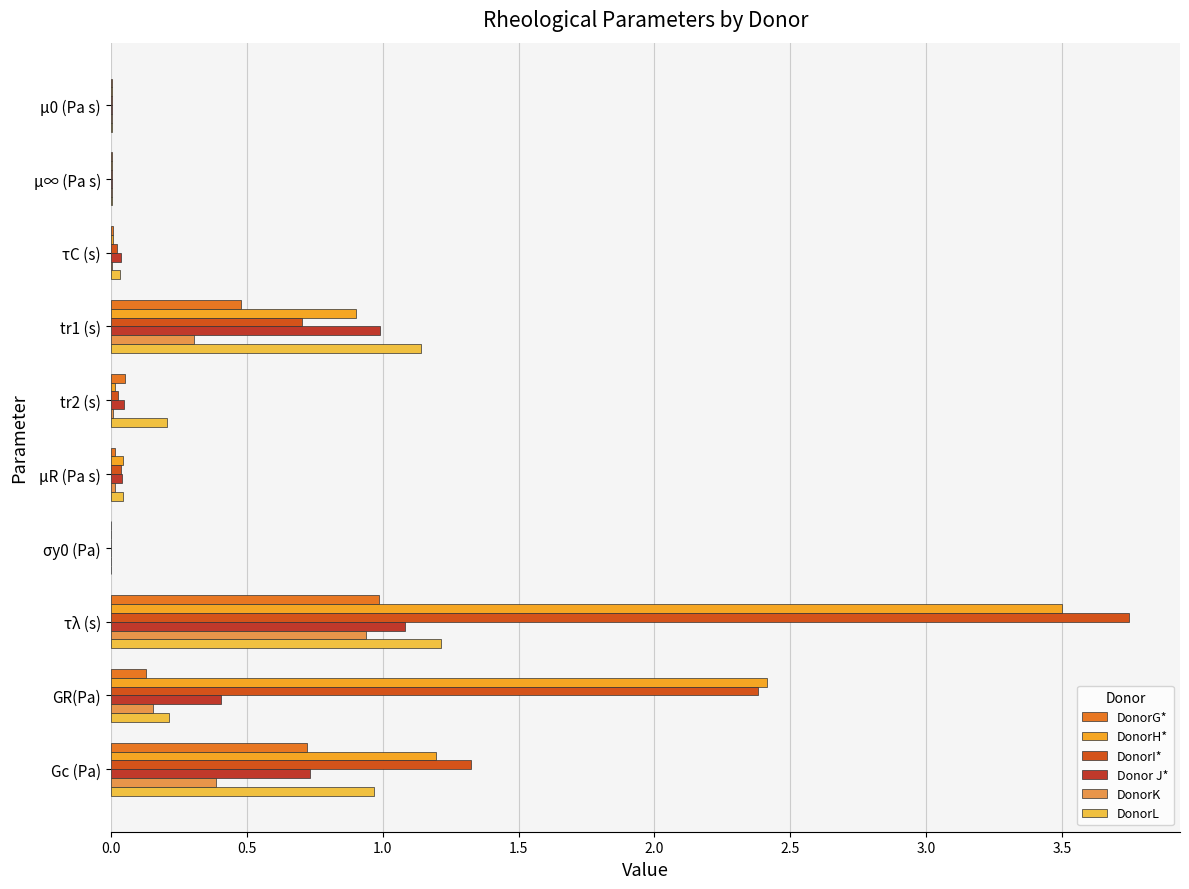

At how many categories does at least one series exceed 0?

10